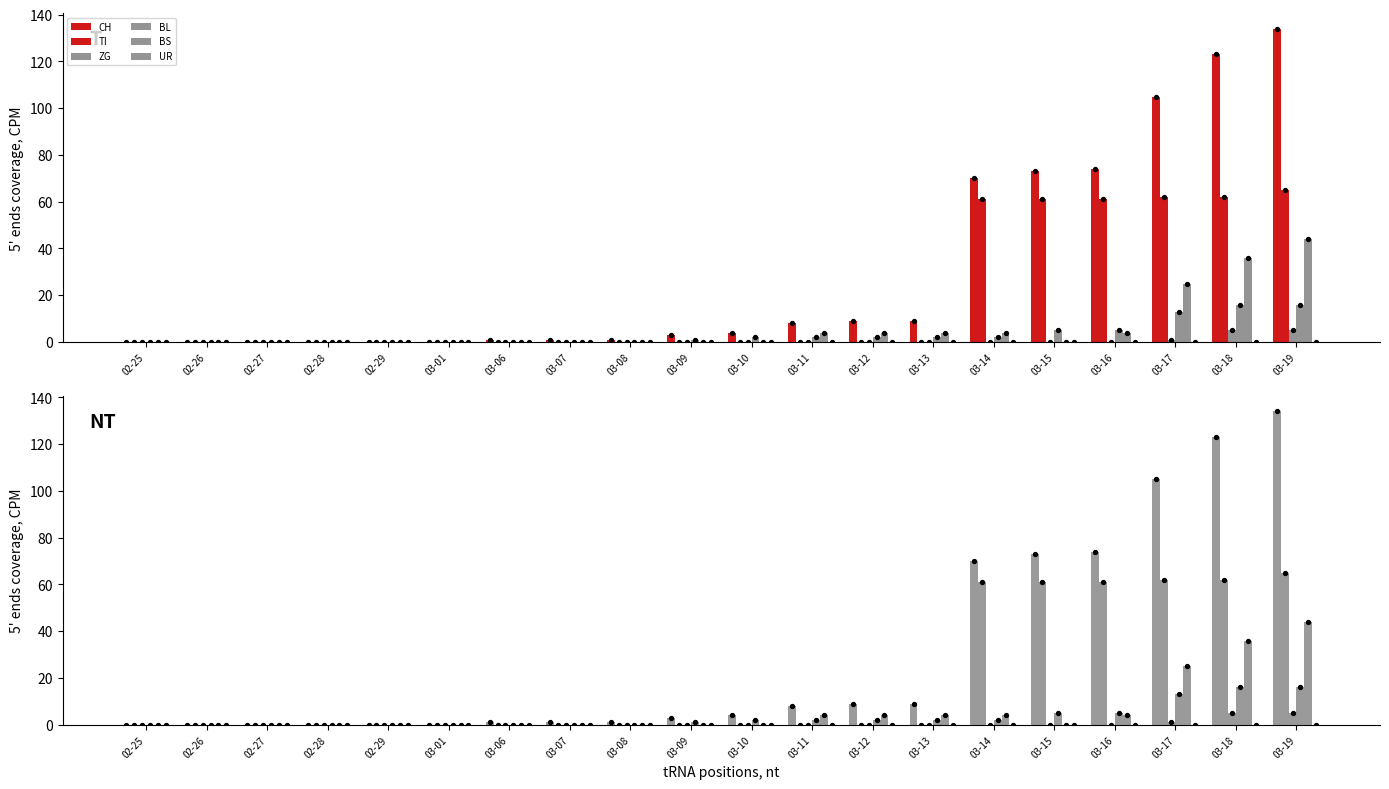

Which series has the largest Y range (max minus min)?

CH